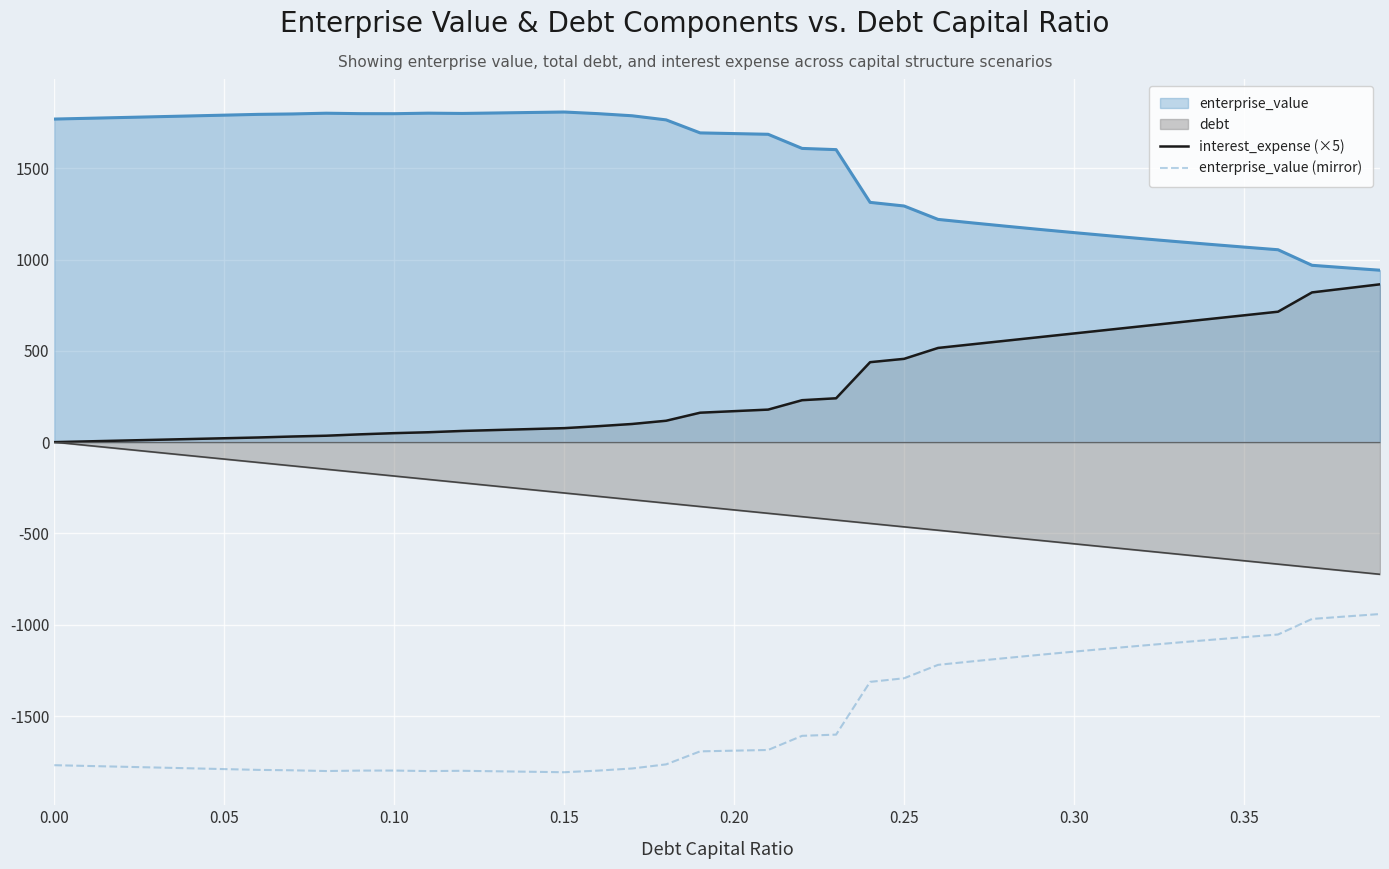

What is the value of the interest_expense (×5) point at the 6th from the left?

21.2